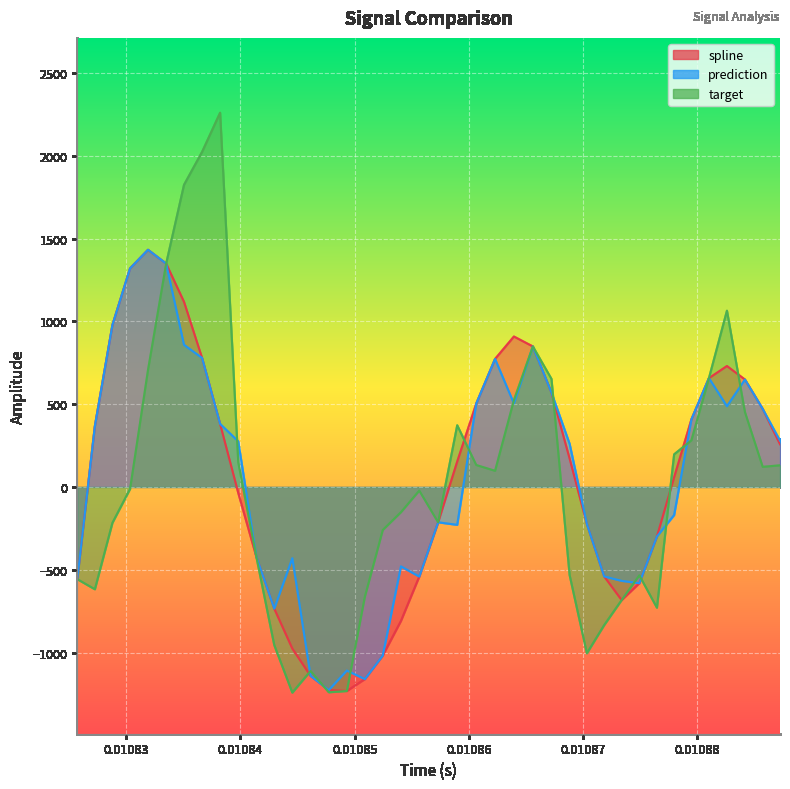

Is the value of target at 10 greater than the value of spline at 15?

Yes